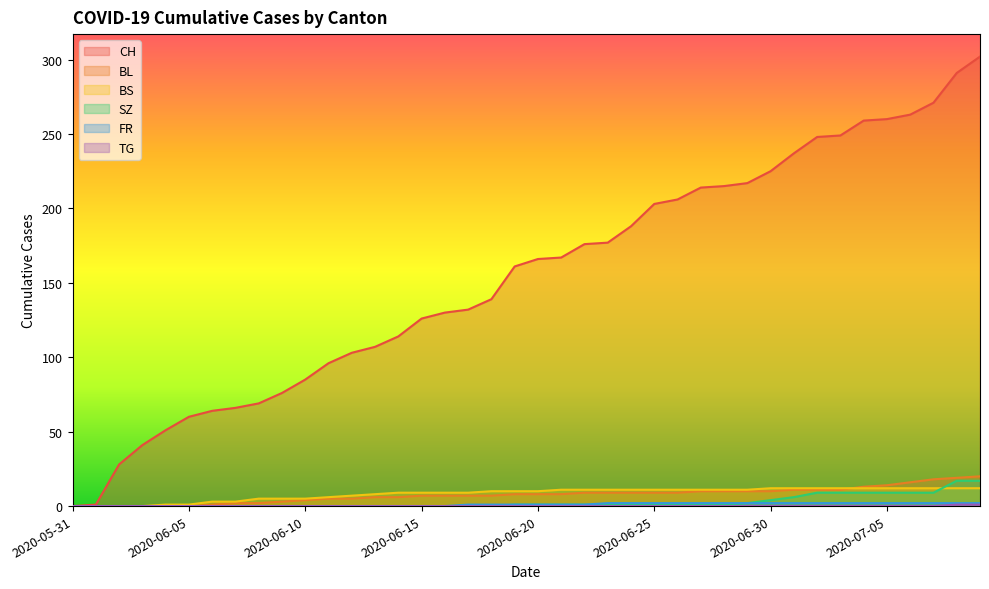

List the series in order of their peak value, lowest first.

TG, FR, BS, SZ, BL, CH